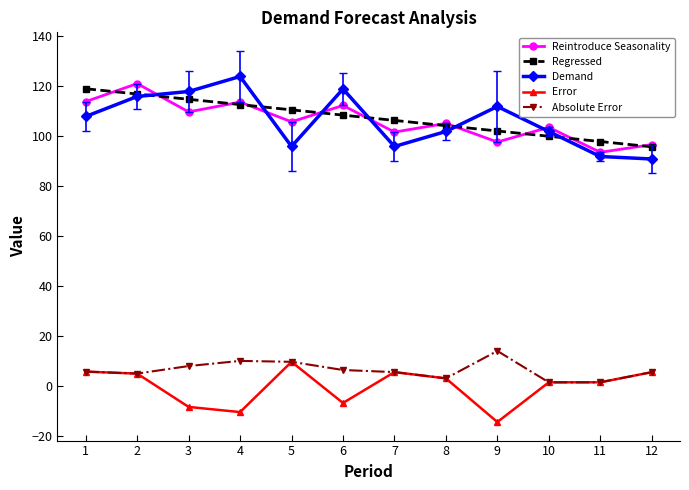

The value of Reintroduce Seasonality at 7 is 151.2. True or false?

False